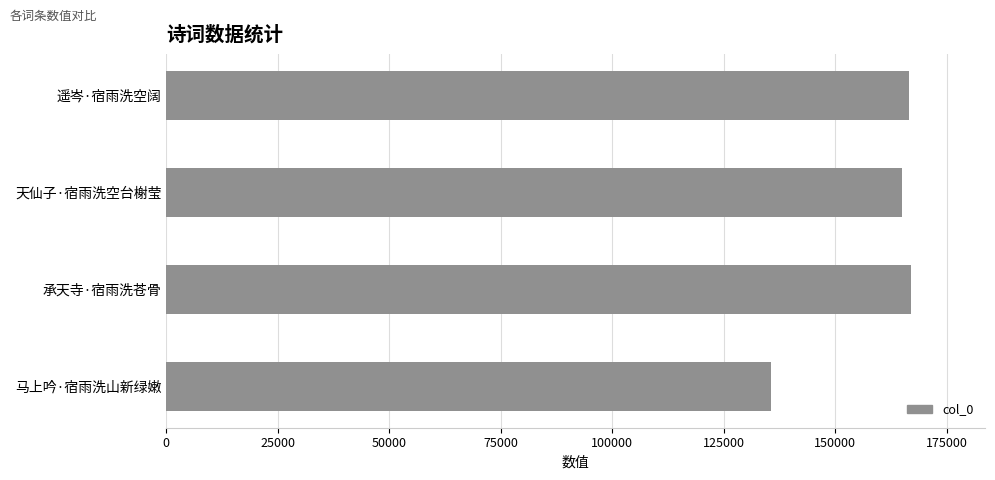

What is the maximum value shown in the chart?

166867